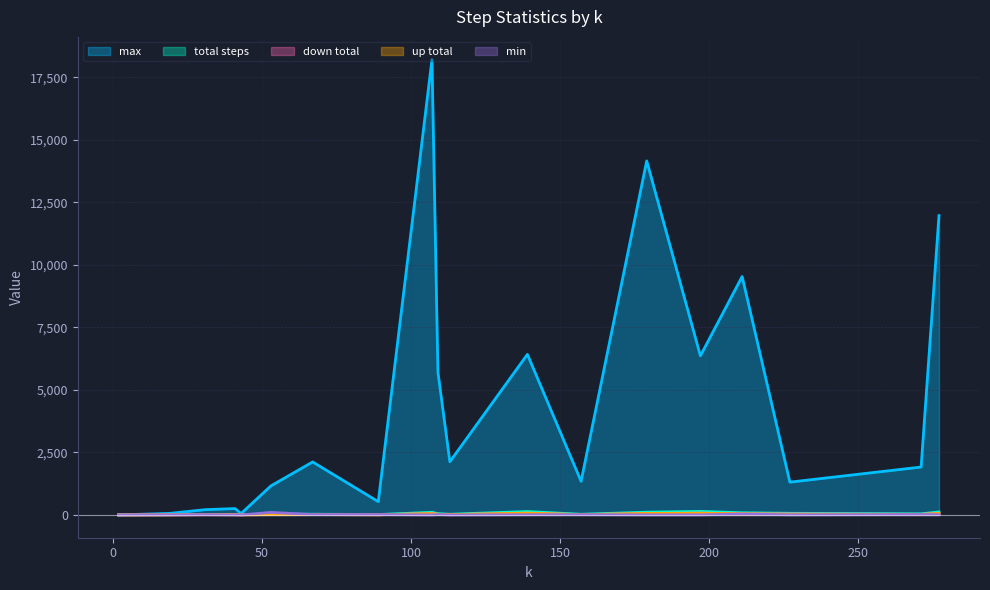

At which label does total steps first exceed 30?

107